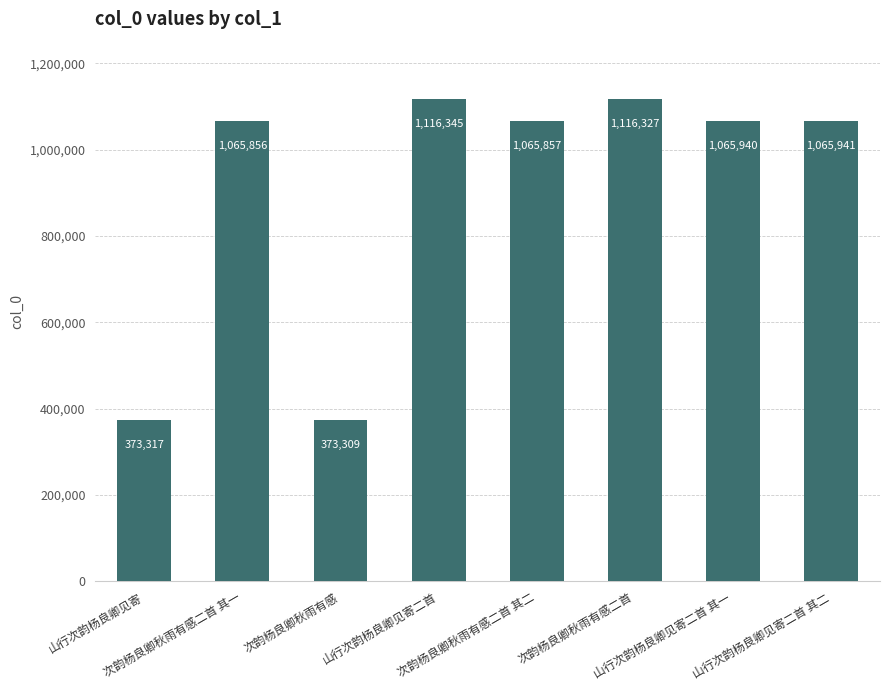

Between 次韵杨良卿秋雨有感 and 次韵杨良卿秋雨有感二首, which is larger?

次韵杨良卿秋雨有感二首